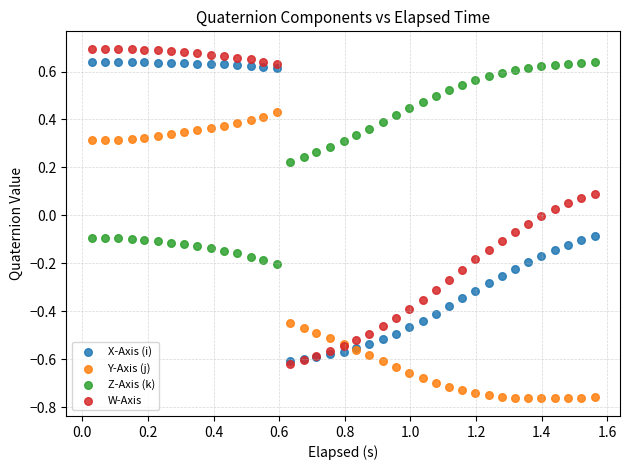

Which series contains the highest Y value?

W-Axis